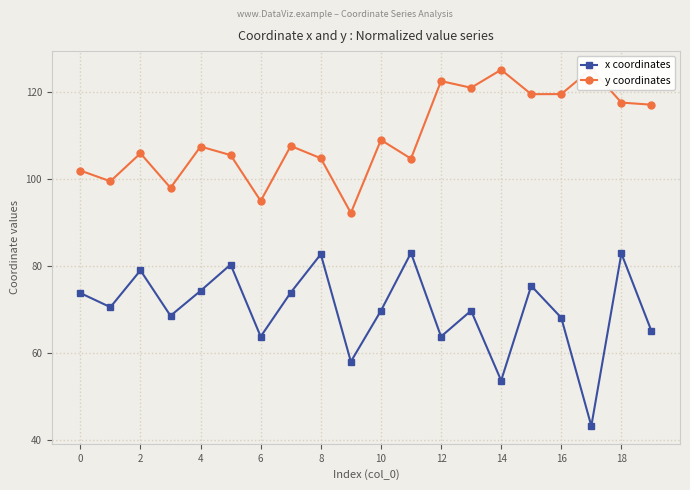

True or false: y coordinates and x coordinates intersect in this chart.

False